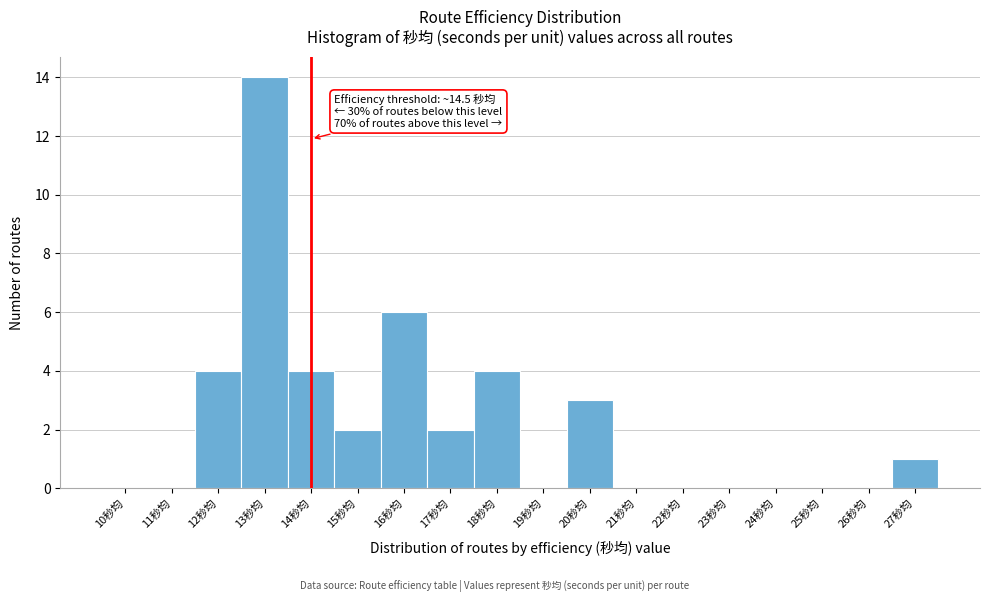

Reading right to left, list all the values displayed in this chart.

27秒均=1	26秒均=0	25秒均=0	24秒均=0	23秒均=0	22秒均=0	21秒均=0	20秒均=3	19秒均=0	18秒均=4	17秒均=2	16秒均=6	15秒均=2	14秒均=4	13秒均=14	12秒均=4	11秒均=0	10秒均=0